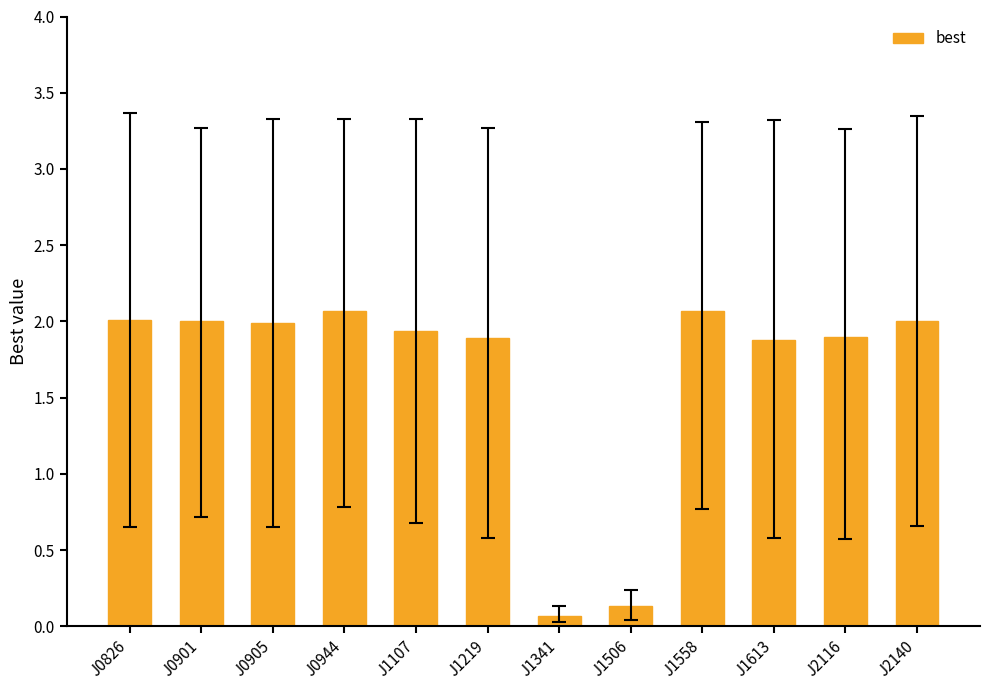

Approximately how many times larger is the value at J0944 compared to J2140?

1.0